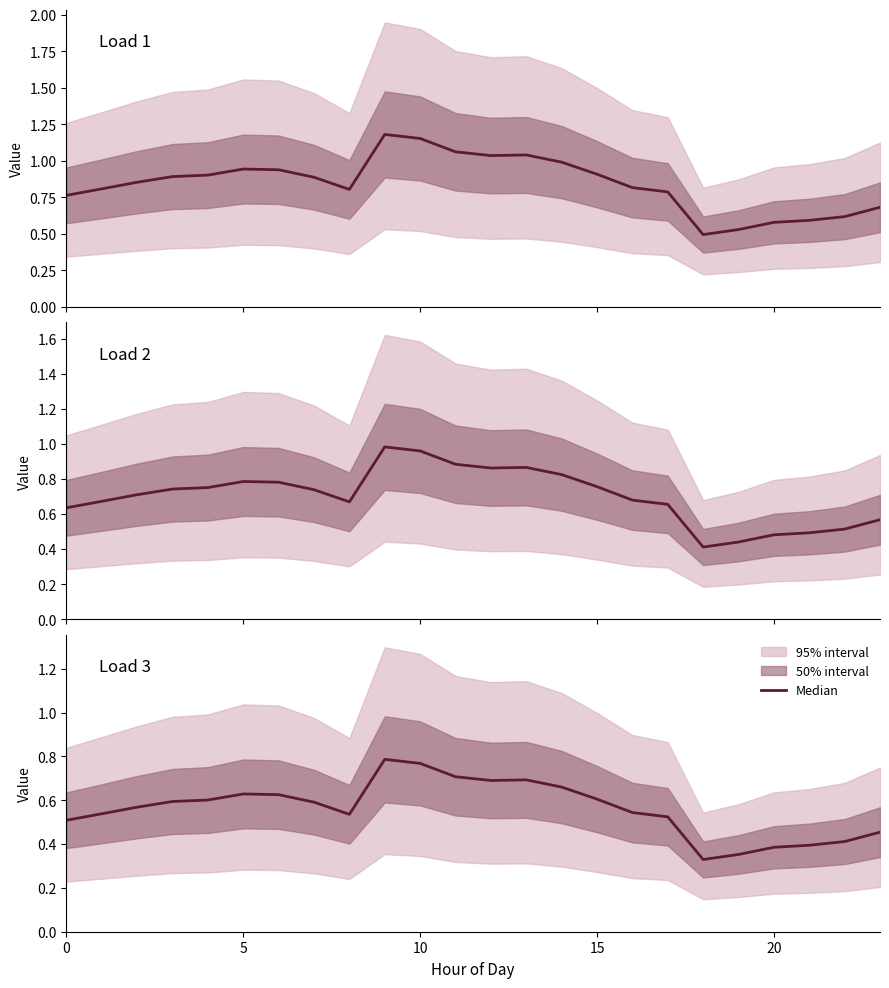

The Load 1 series shows 1.2 at 5. True or false?

False